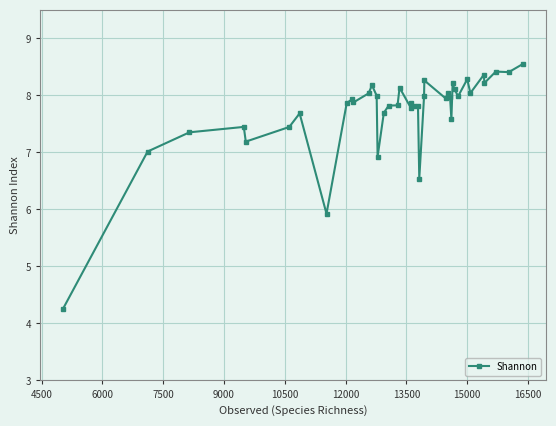

How many lines are shown in the chart?

1